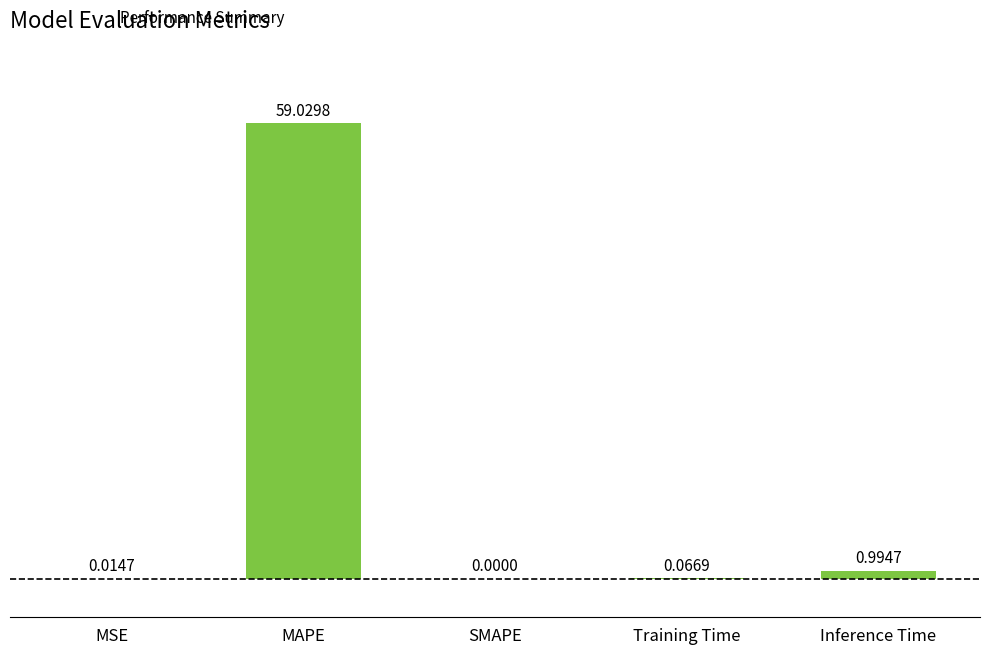

What is the change in value from SMAPE to Training Time?

+0.1